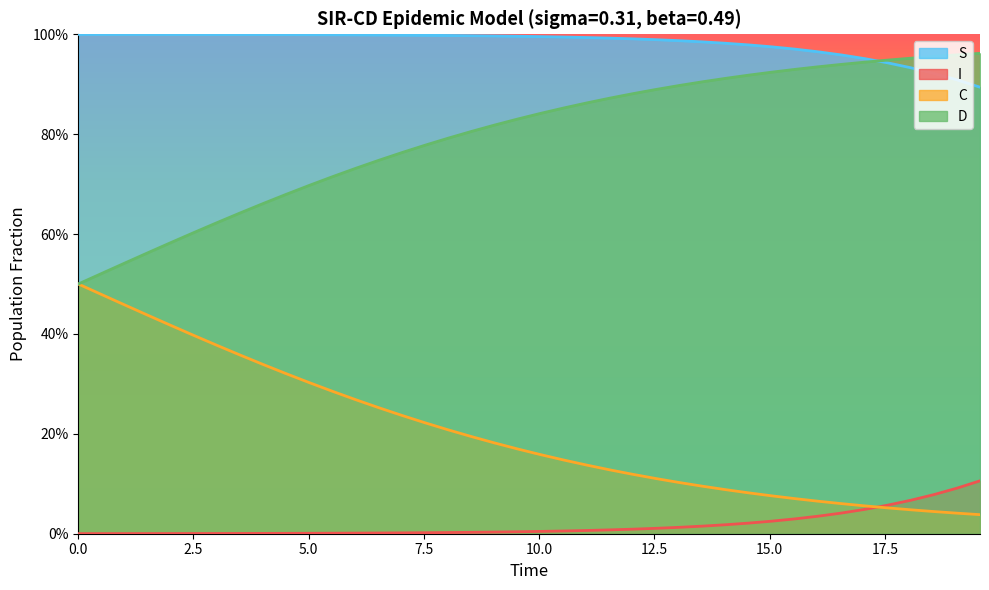

What value does the S series have at 5.0?

1.0